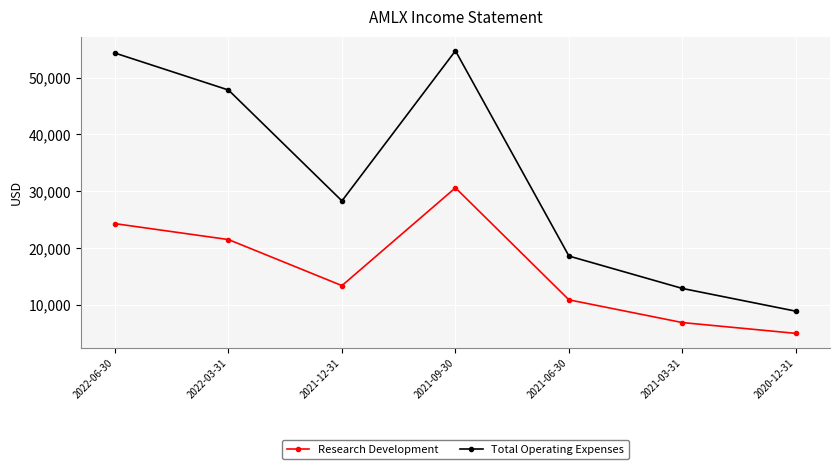

In Research Development, how many points are lower than both neighbors (excluding endpoints)?

1